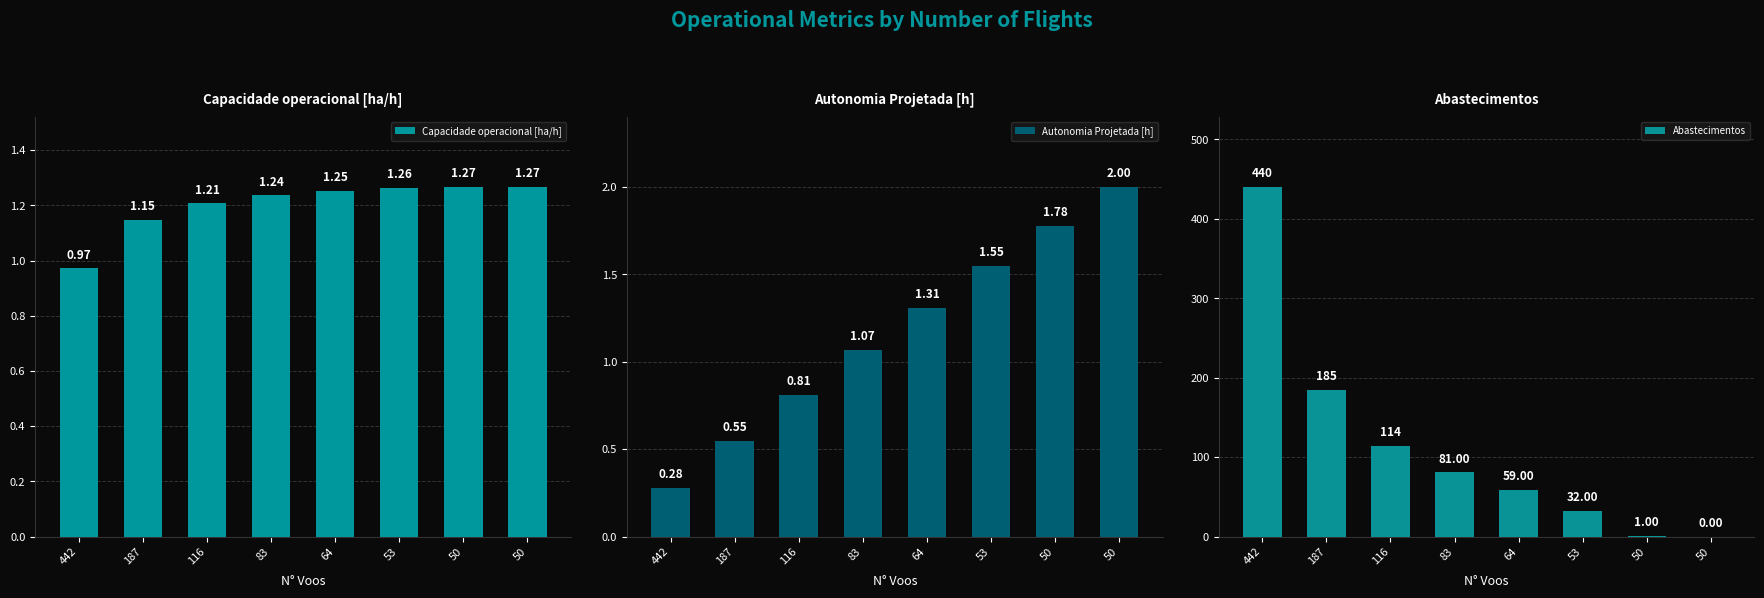

What is the difference between the highest and lowest values at 187?

184.4